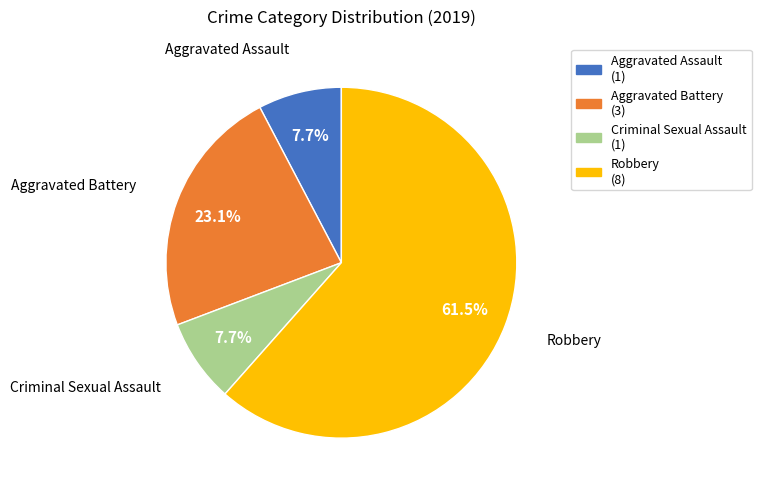

How many segments does this pie chart have?

4